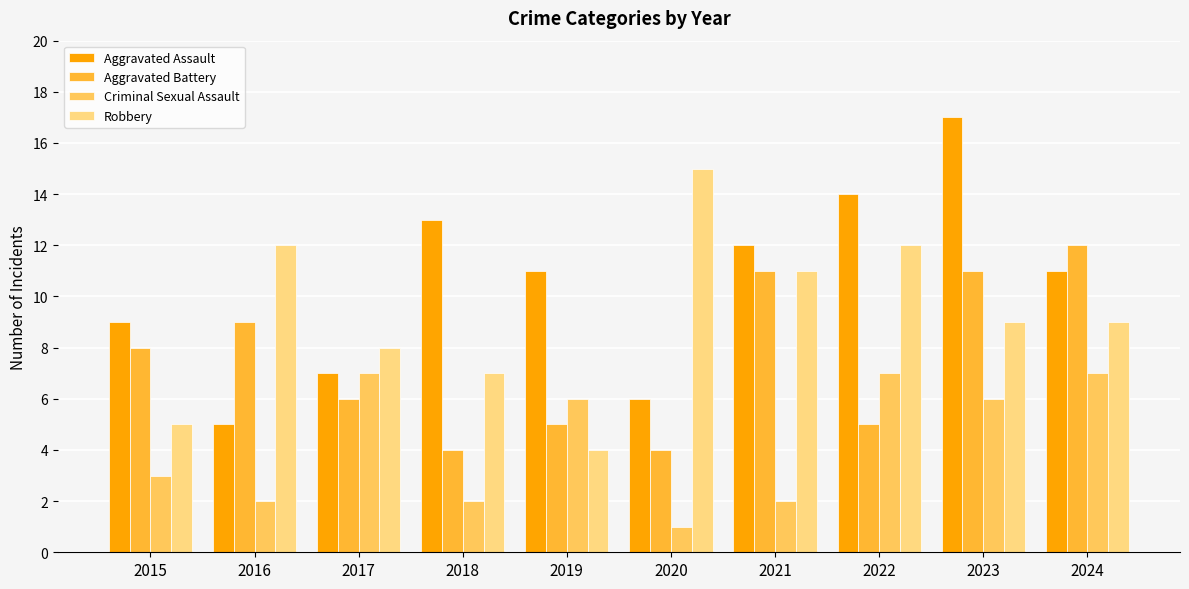

Reading left to right, extract all data points from this chart.

Aggravated Assault: 2015=9	2016=5	2017=7	2018=13	2019=11	2020=6	2021=12	2022=14	2023=17	2024=11
Aggravated Battery: 2015=8	2016=9	2017=6	2018=4	2019=5	2020=4	2021=11	2022=5	2023=11	2024=12
Criminal Sexual Assault: 2015=3	2016=2	2017=7	2018=2	2019=6	2020=1	2021=2	2022=7	2023=6	2024=7
Robbery: 2015=5	2016=12	2017=8	2018=7	2019=4	2020=15	2021=11	2022=12	2023=9	2024=9